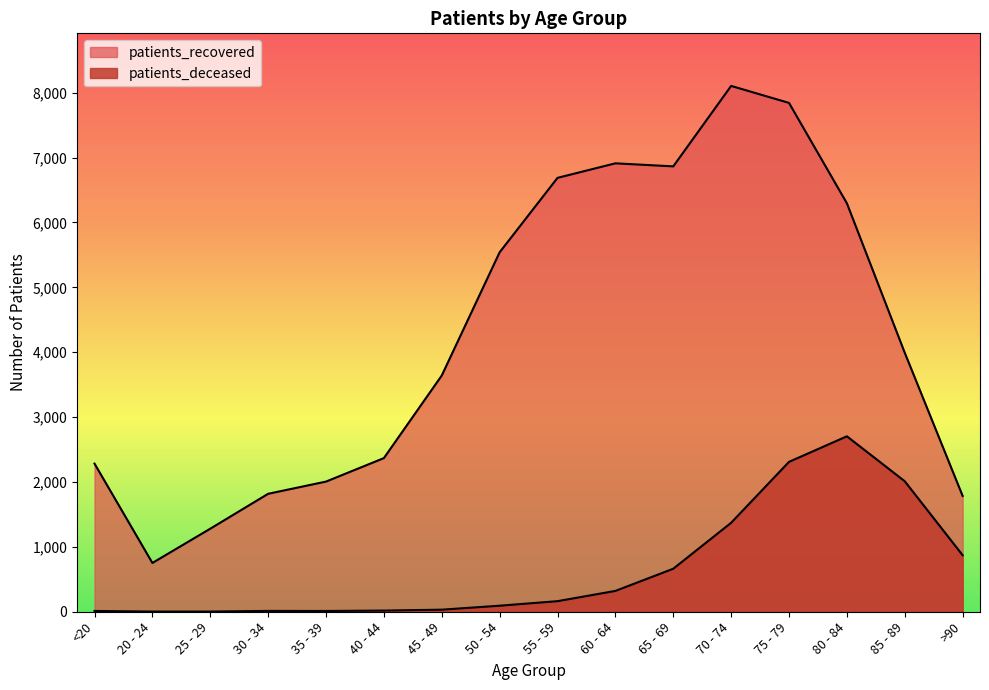

At which category does patients_deceased reach its first local valley?

35 - 39